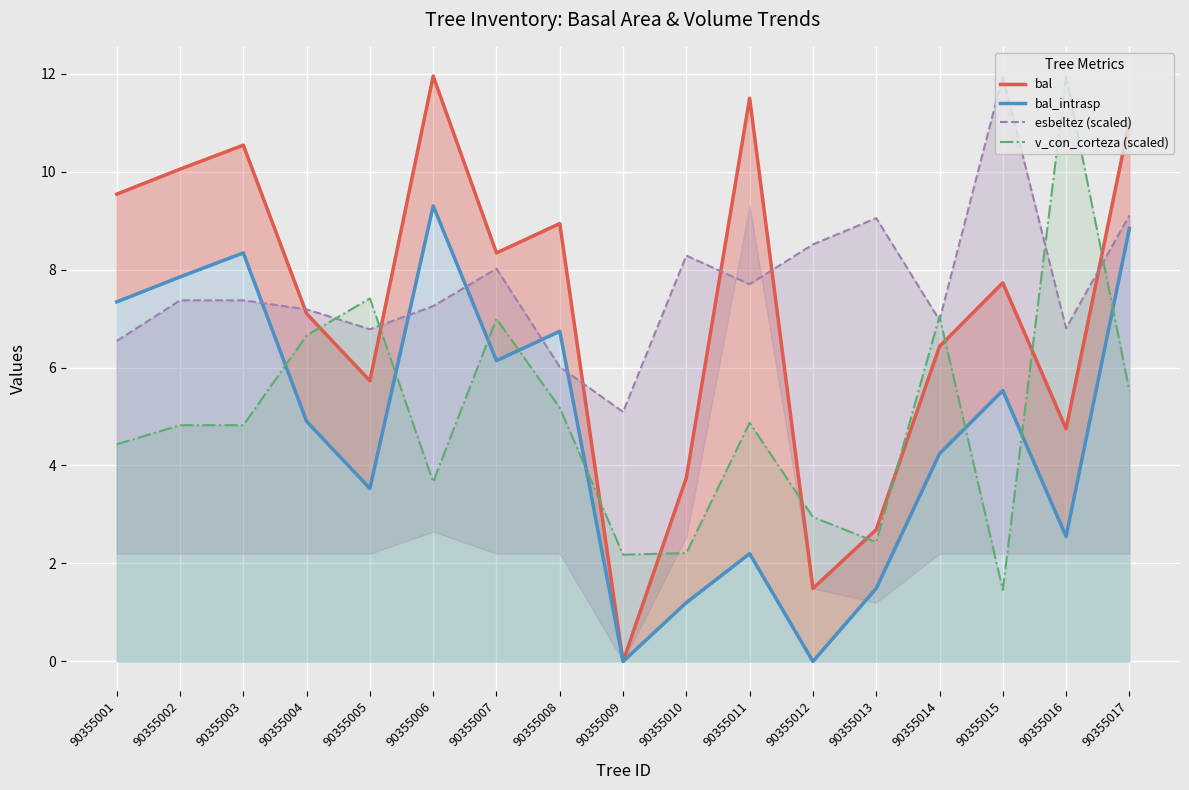

How many data points in bal_intrasp are above 4?

10